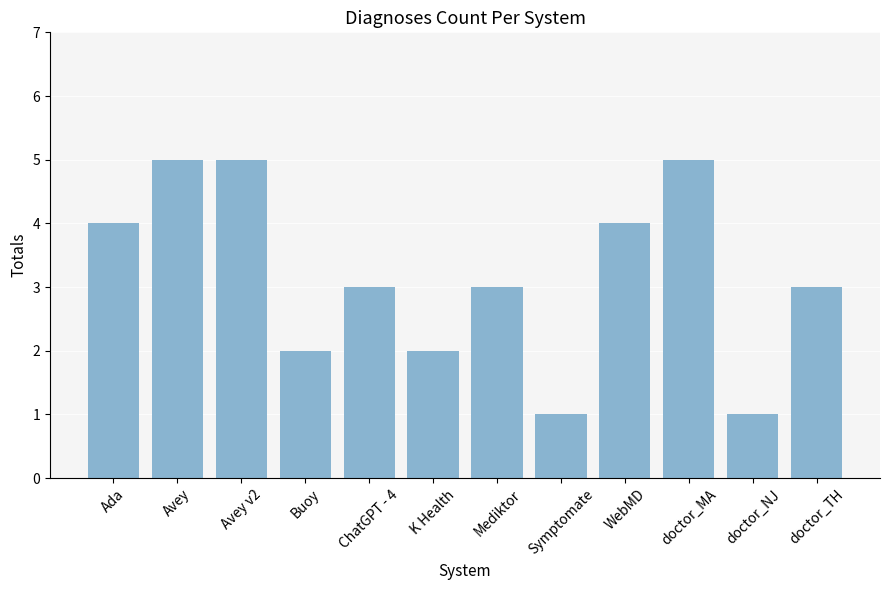

Approximately how many times larger is the value at WebMD compared to doctor_TH?

1.3